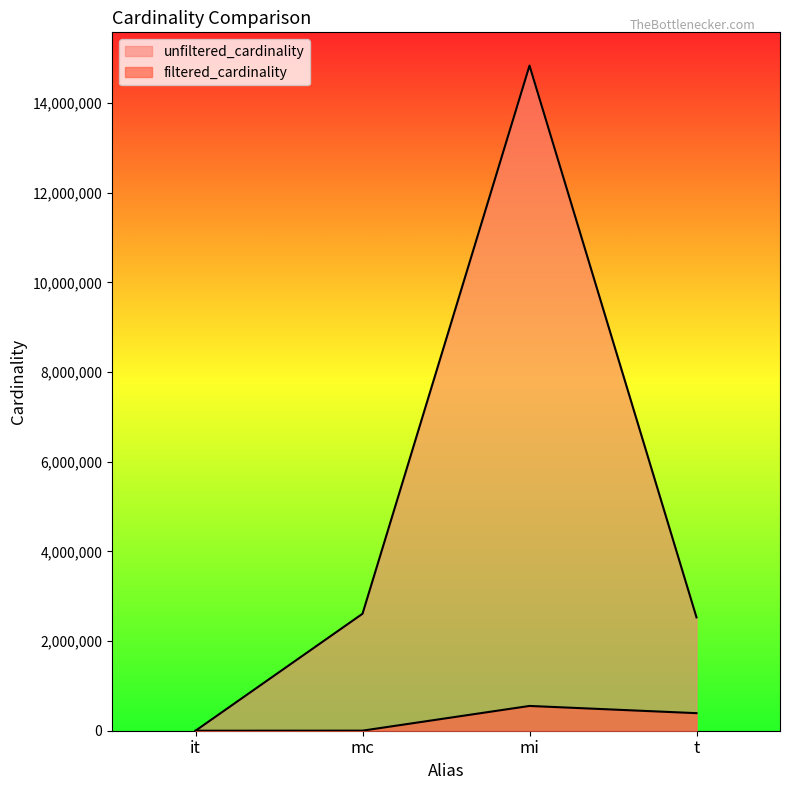

The filtered_cardinality series shows 571574 at t. True or false?

False